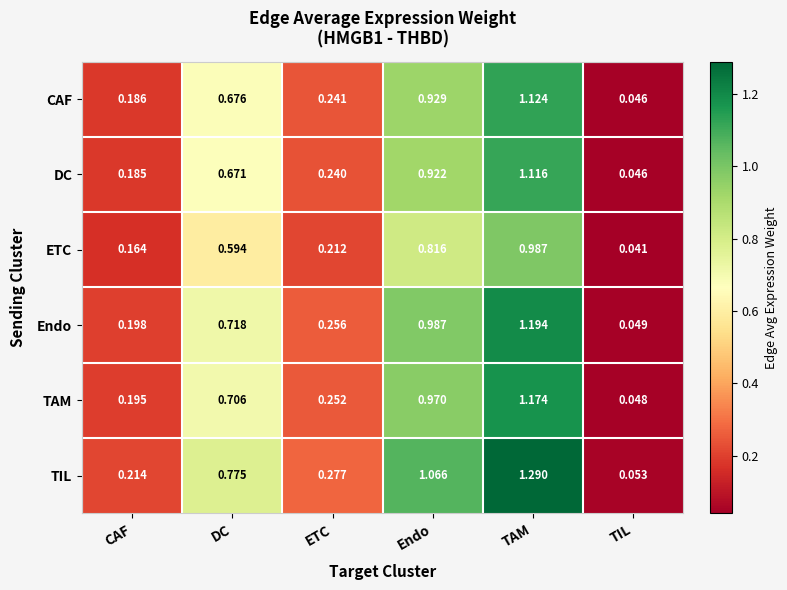

At which category is the sum across all series the highest?

TAM